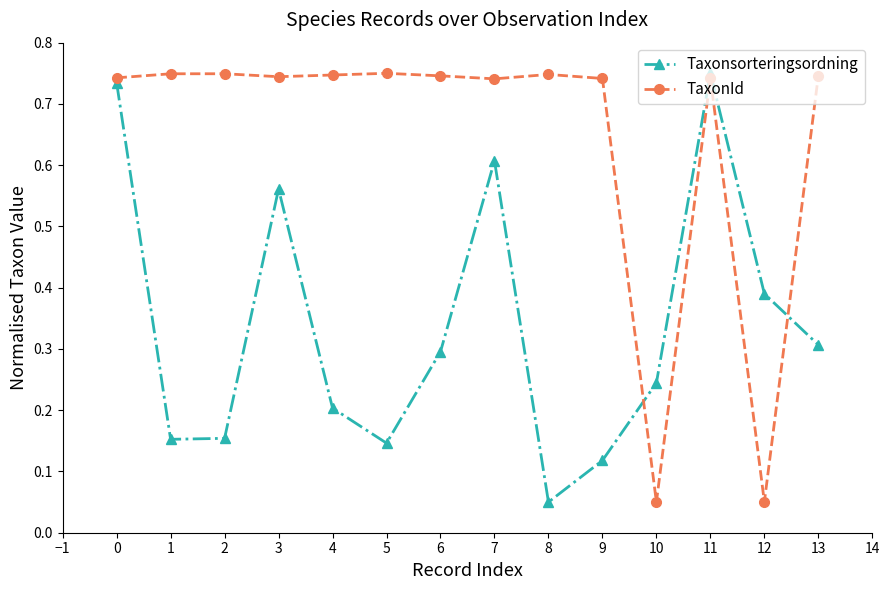

At which label is Taxonsorteringsordning closest to 0?

8